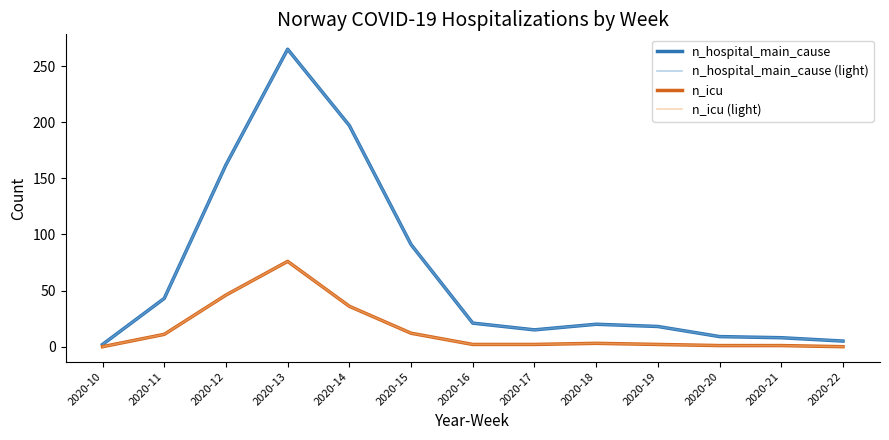

What is the value of the n_icu (light) point at the 9th from the left?

3